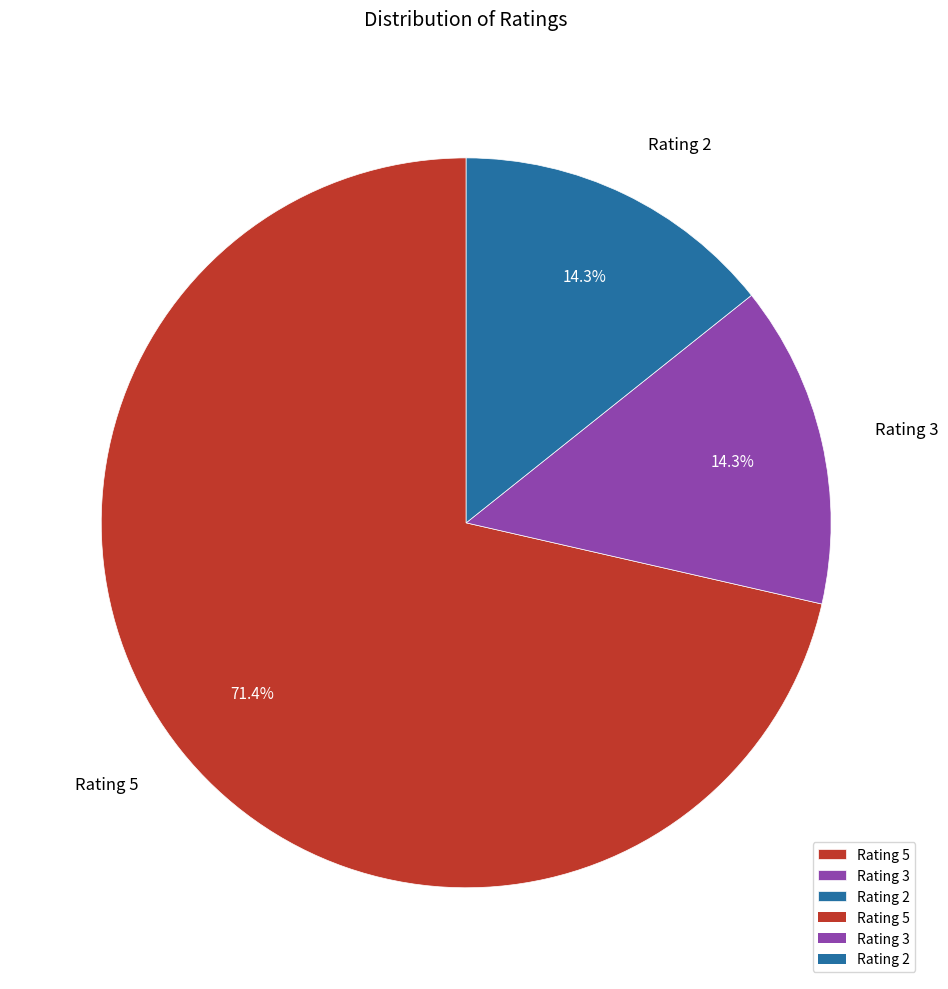

Does any single category account for the majority?

Yes